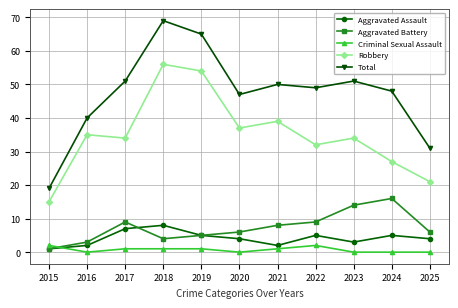

At which label is Total closest to 44?

2020